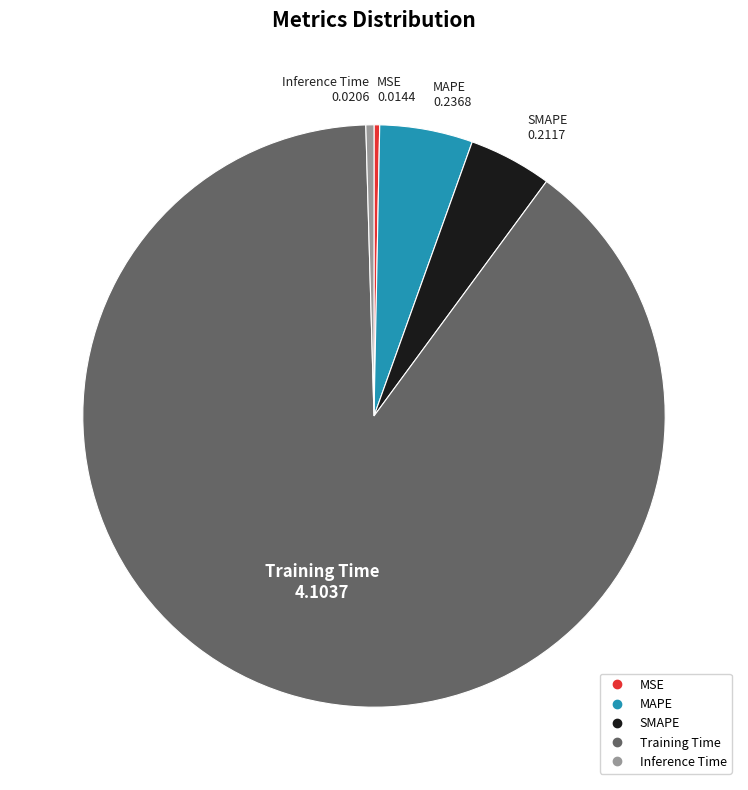

What is the largest slice in the pie chart?

Training Time